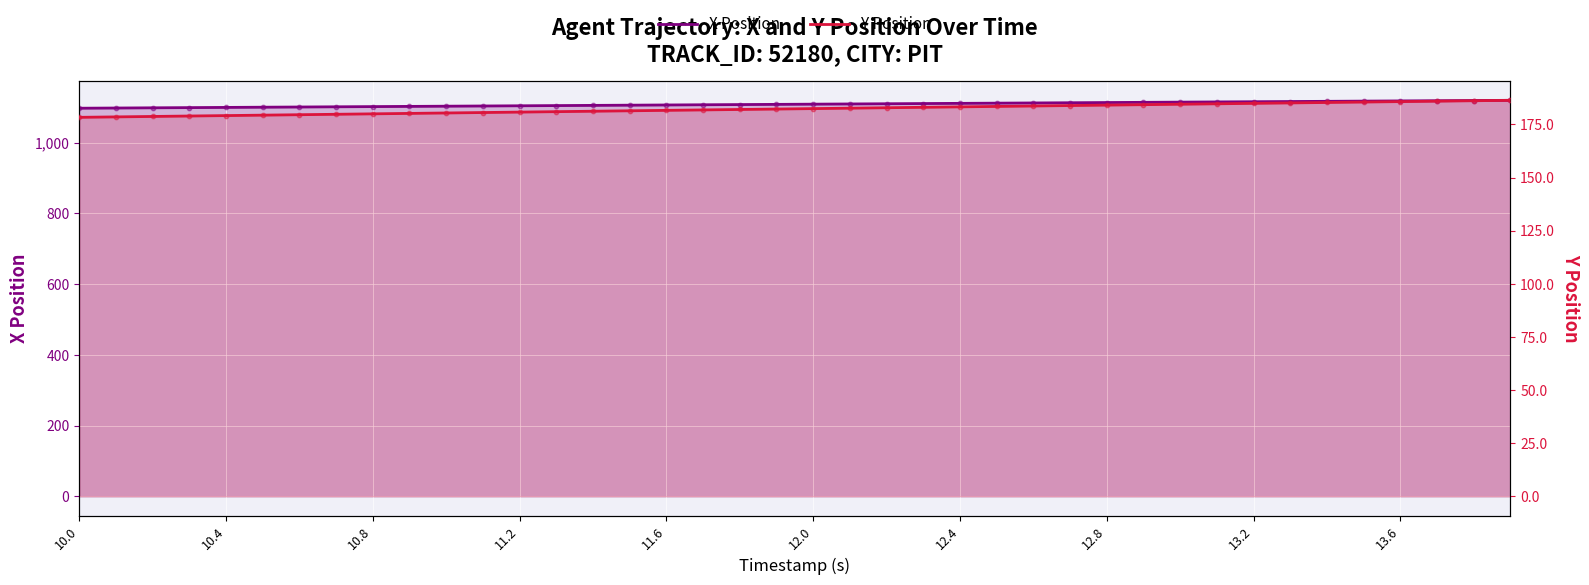

Which series reaches the maximum Y coordinate?

X Position